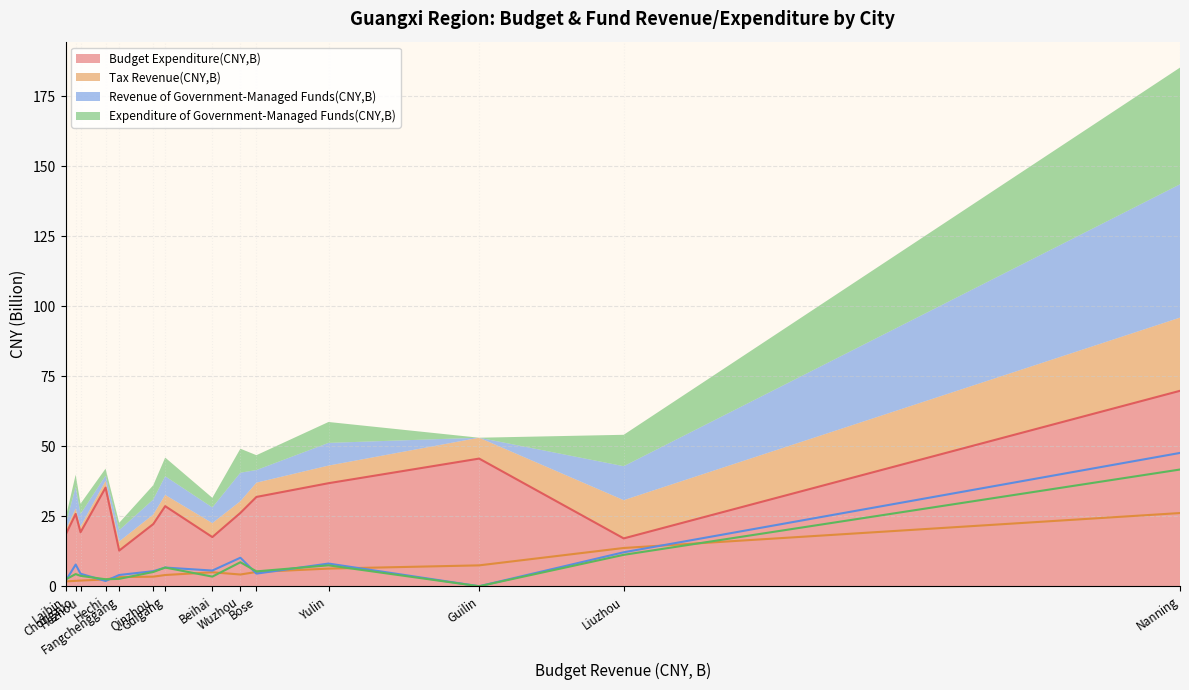

How many categories are shown in the chart?

14